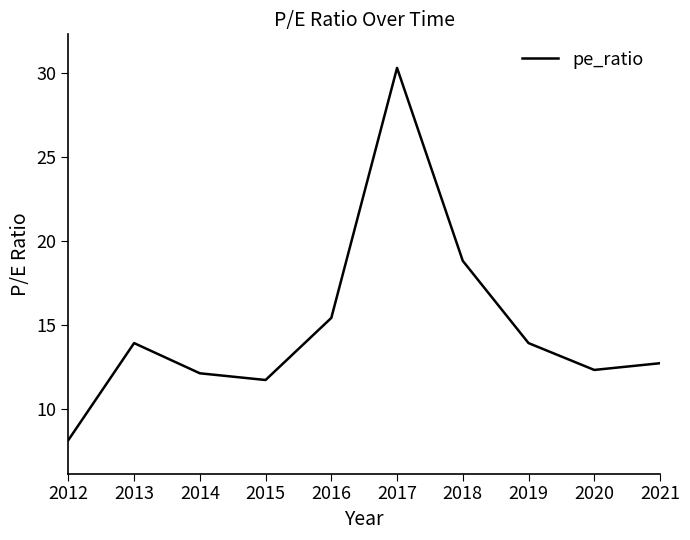

Where is the data nearest to the value 19?

2018